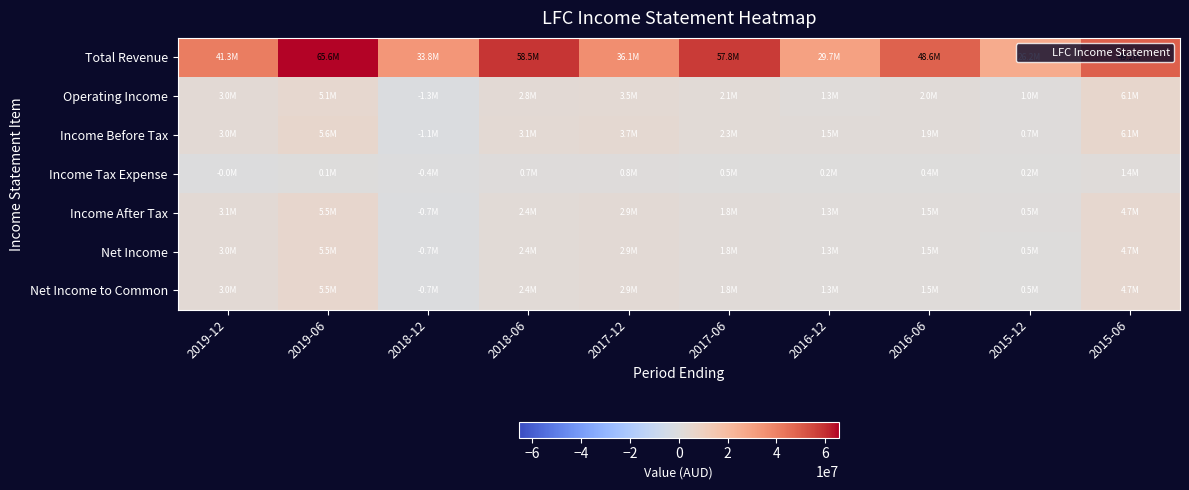

Which series changed the most between 2018-06 and 2015-12?

Total Revenue